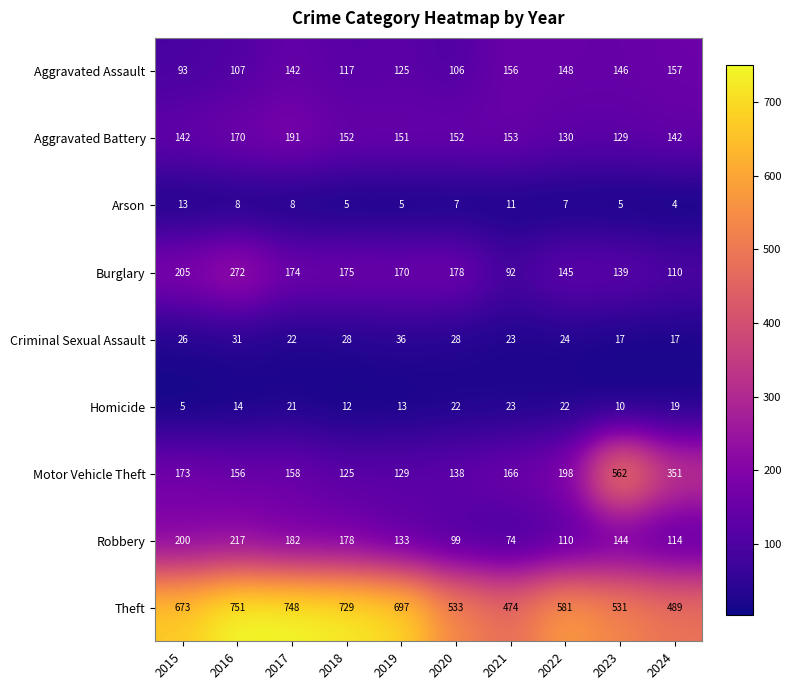

What is the sum of the Criminal Sexual Assault values at 2017 and 2024?

39